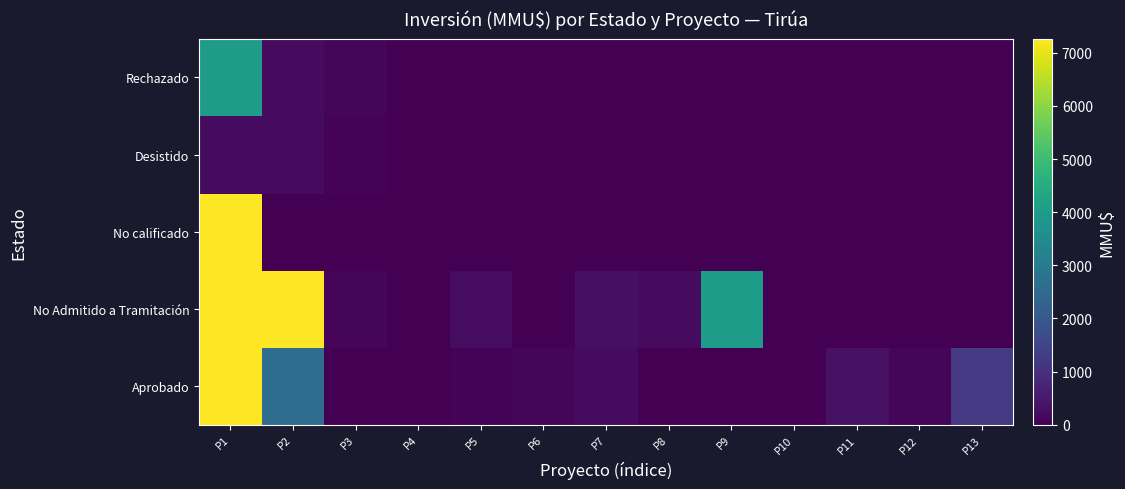

Reading right to left, what are all the values shown in this chart?

Aprobado: P13=1200	P12=100	P11=320	P10=0	P9=0	P8=0	P7=200	P6=100	P5=57	P4=0	P3=0	P2=2600	P1=7263
No Admitido a Tramitación: P13=0	P12=0	P11=0	P10=0	P9=4000	P8=200	P7=300	P6=10	P5=234	P4=22	P3=100	P2=7263	P1=7263
No calificado: P13=0	P12=0	P11=0	P10=0	P9=0	P8=0	P7=0	P6=0	P5=0	P4=0	P3=0	P2=0	P1=7263
Desistido: P13=0	P12=0	P11=0	P10=0	P9=0	P8=0	P7=0	P6=0	P5=0	P4=0	P3=80	P2=200	P1=200
Rechazado: P13=0	P12=0	P11=0	P10=0	P9=0	P8=0	P7=0	P6=0	P5=0	P4=0	P3=110	P2=200	P1=4000